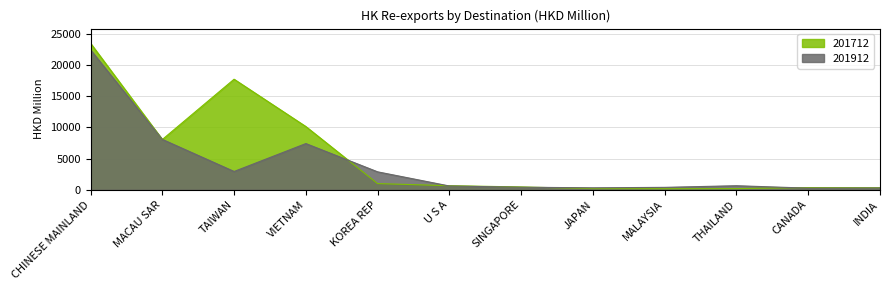

What is the approximate value of 201912 at TAIWAN?

2926.8